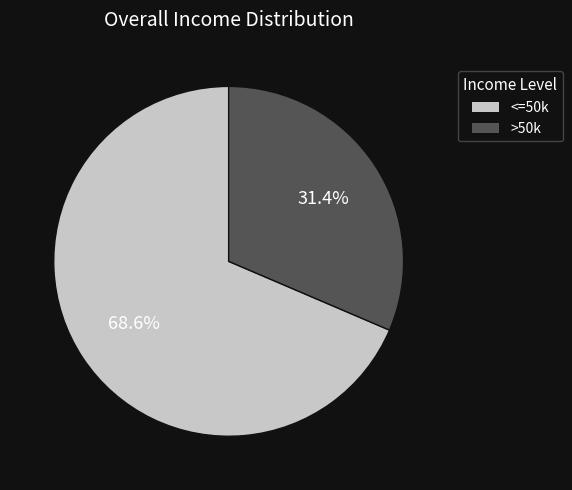

Is there a majority slice in this chart?

Yes